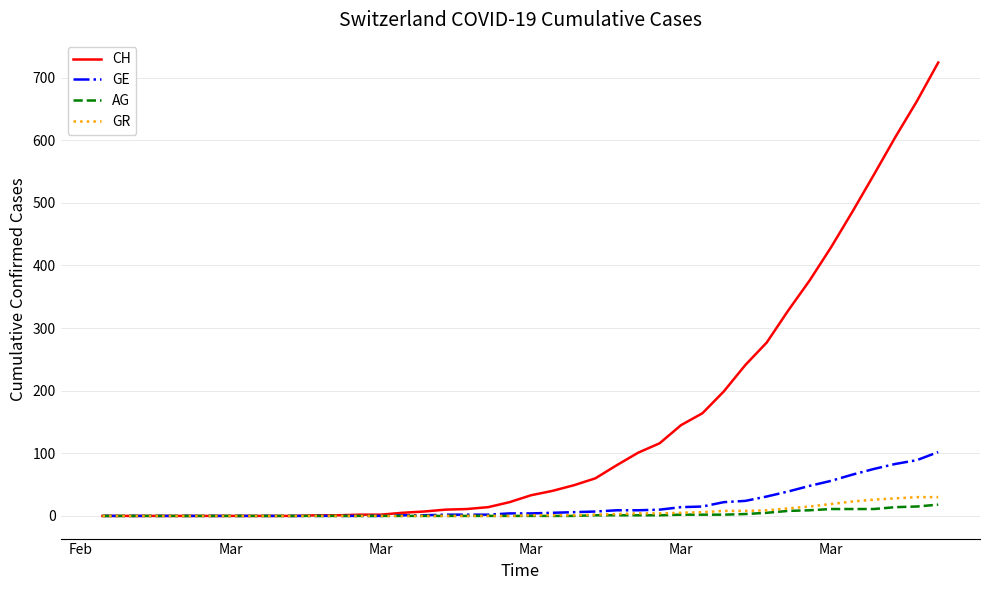

Which series has the widest spread of values?

CH